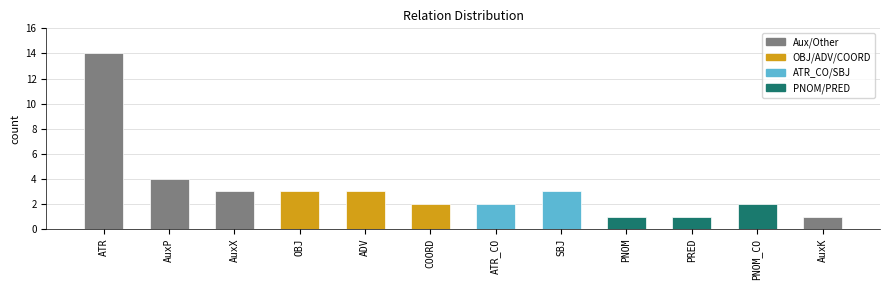

Which category has the highest value across all series?

ATR